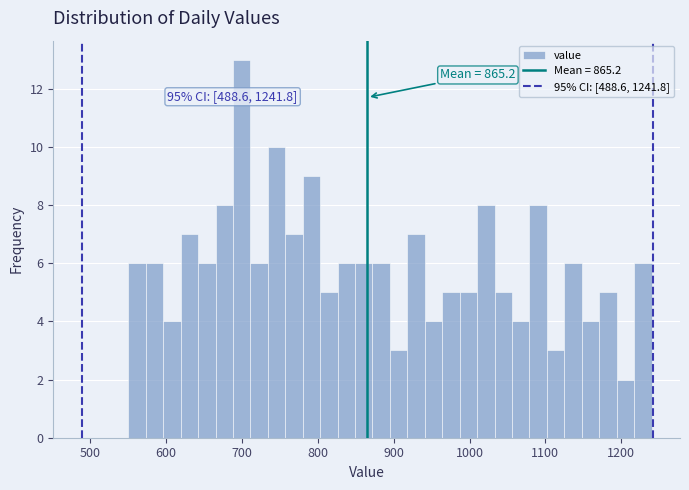

Around what value on the x-axis is the tallest bar? Give the approximate position of its centre, as read against the axis.

700